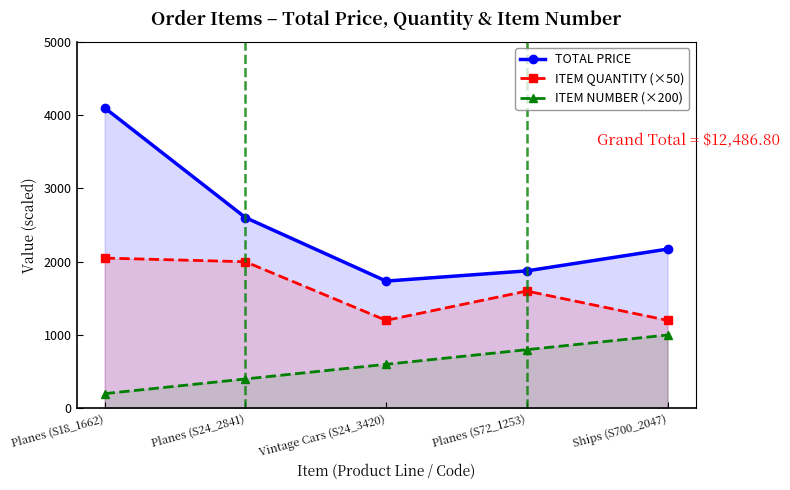

Which series has the largest total across all categories?

TOTAL PRICE